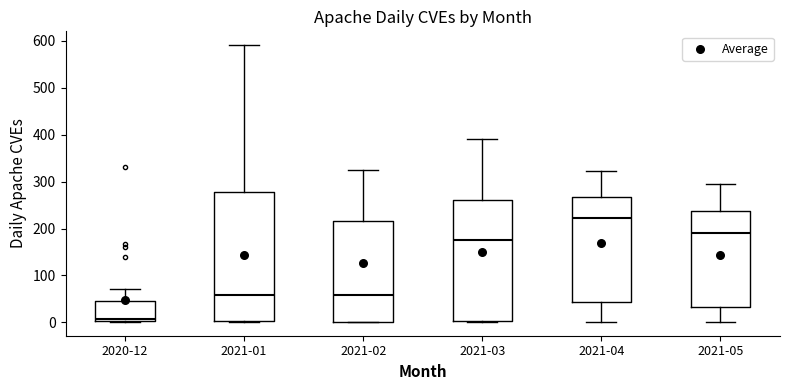

Where does the median line of the box for 2021-03 sit on the y-axis? The values are not printed on the chart, so give them approximately, as read against the axis.

180